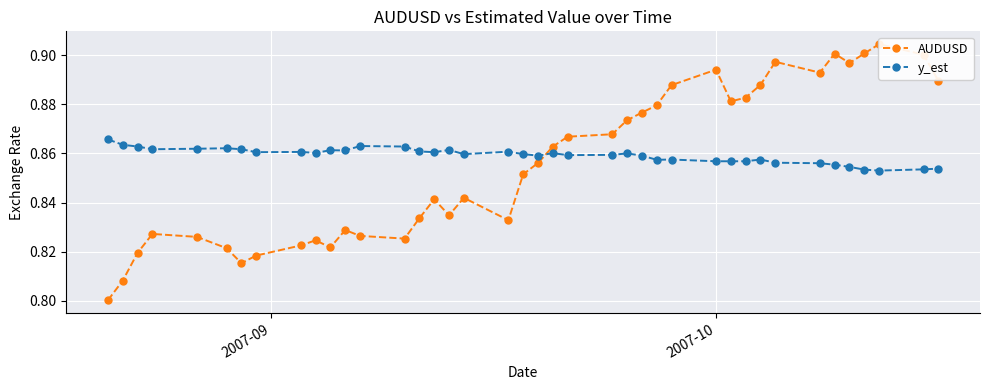

How many y_est values are between 0 and 1?

40